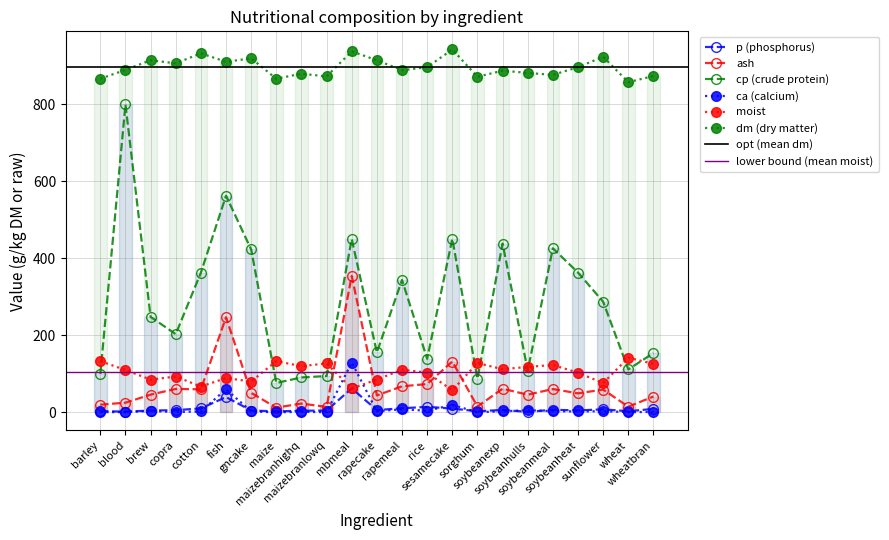

Where is the first local minimum for cp?

copra